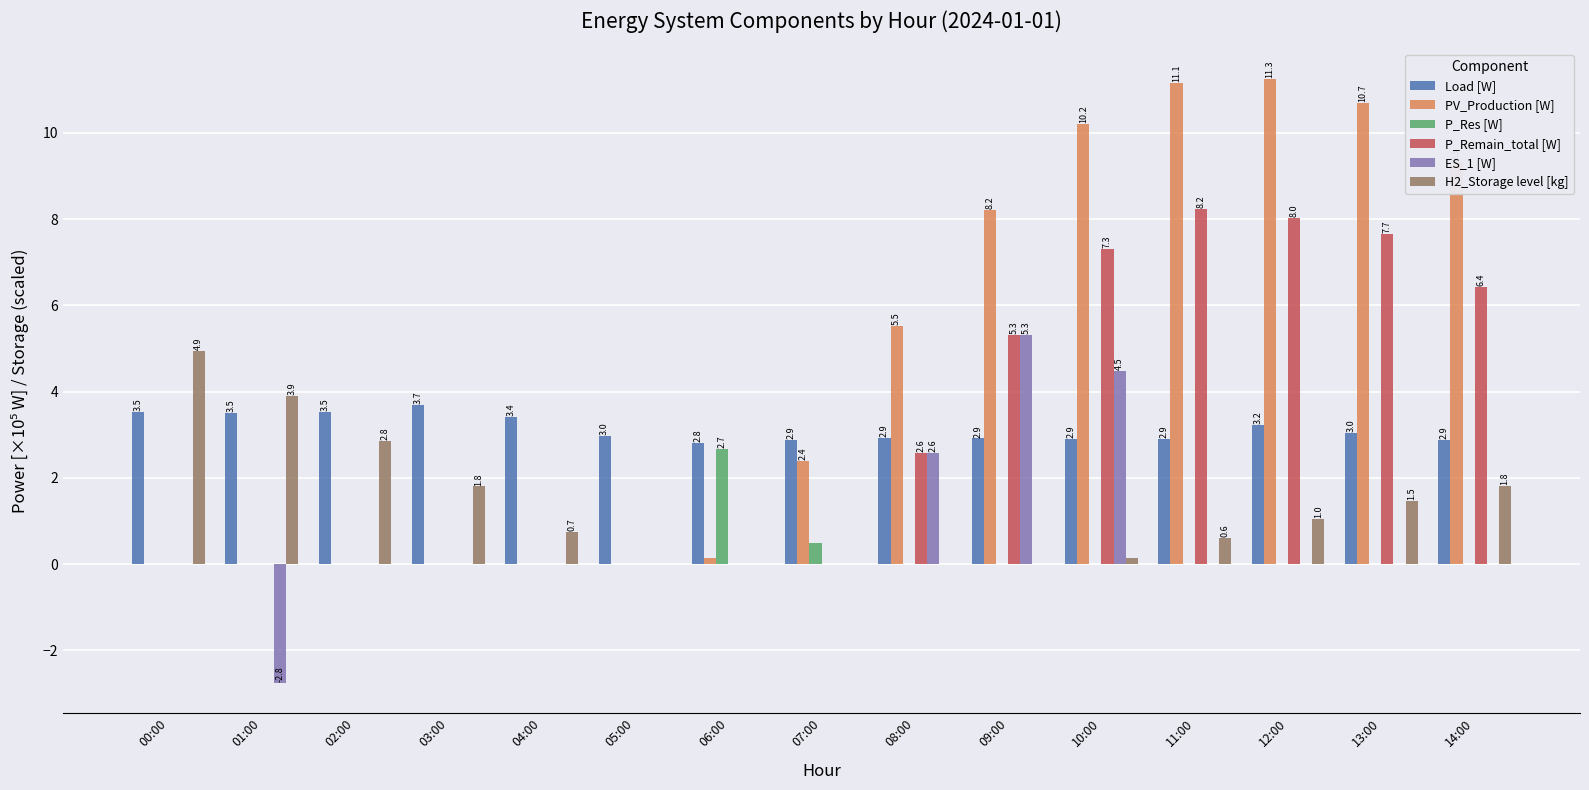

True or false: ES_1 [W] has a value of 0.0 at 14:00.

True